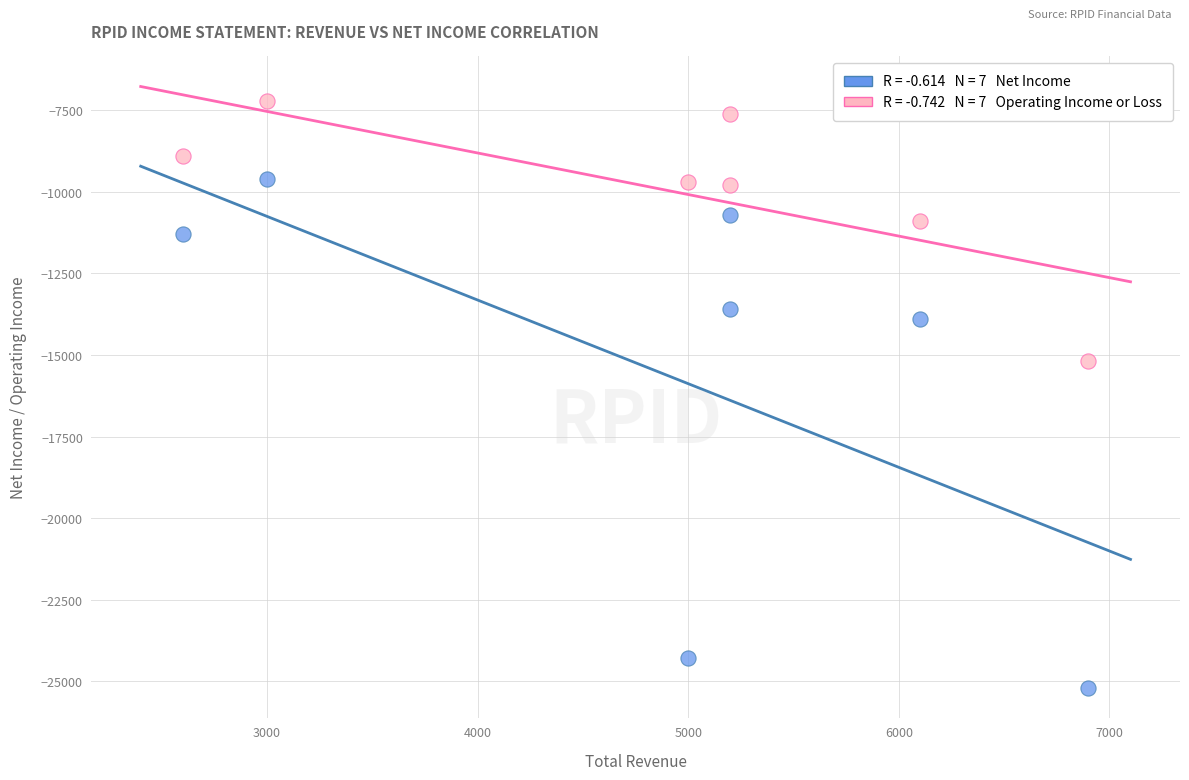

Across all series, what Y value is closest to -16200?

-15200